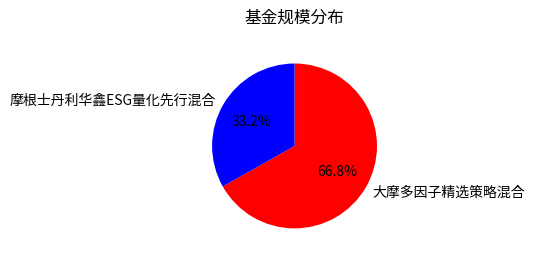

The 摩根士丹利华鑫ESG量化先行混合 slice represents 27% of the pie. True or false?

False